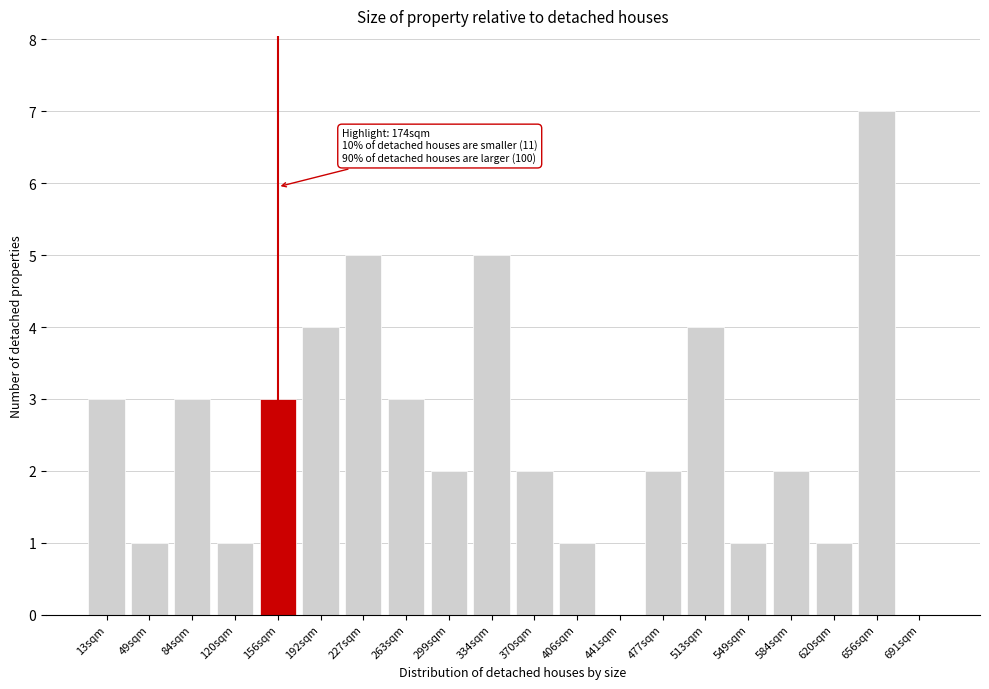

Reading left to right, transcribe all the data shown in this chart.

13sqm=3	49sqm=1	84sqm=3	120sqm=1	156sqm=3	192sqm=4	227sqm=5	263sqm=3	299sqm=2	334sqm=5	370sqm=2	406sqm=1	441sqm=0	477sqm=2	513sqm=4	549sqm=1	584sqm=2	620sqm=1	656sqm=7	691sqm=0